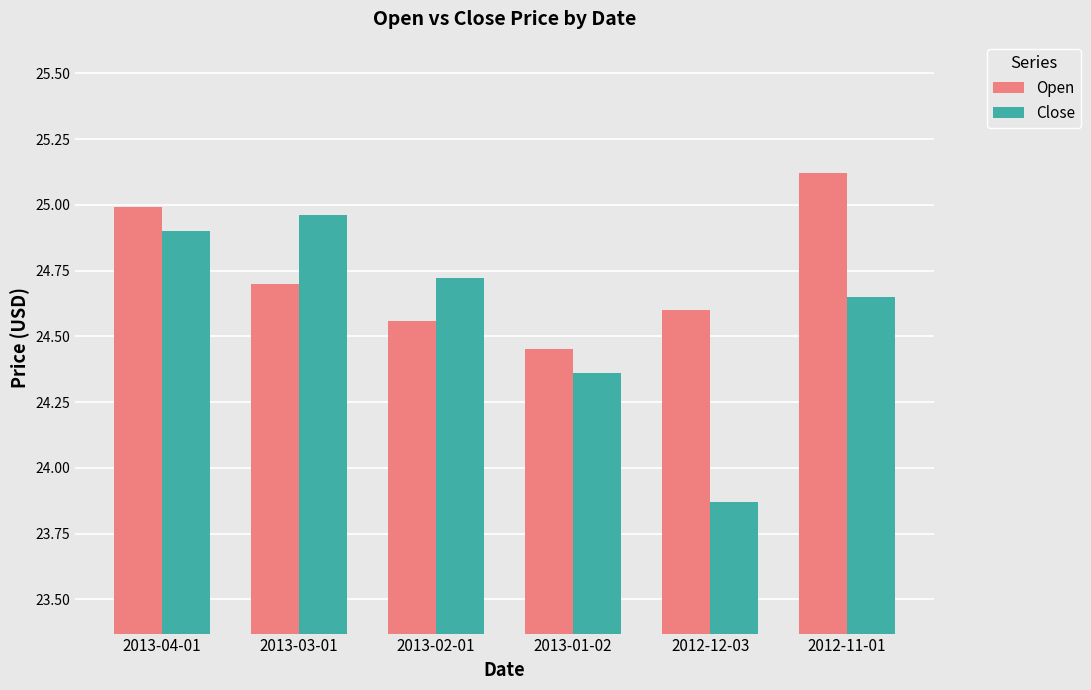

The Close series shows 9.0 at 2013-02-01. True or false?

False